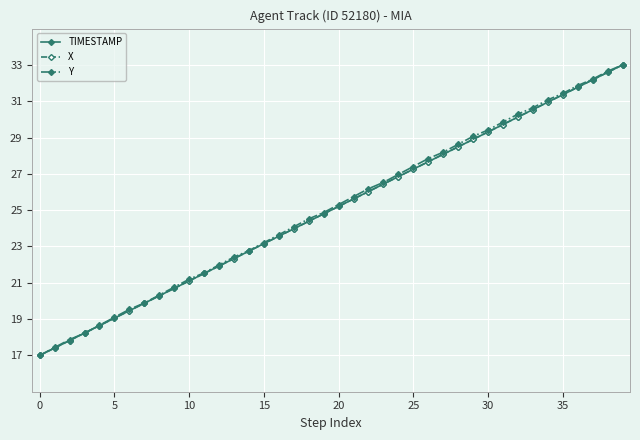

What are all the series names shown in the legend?

TIMESTAMP, X, Y